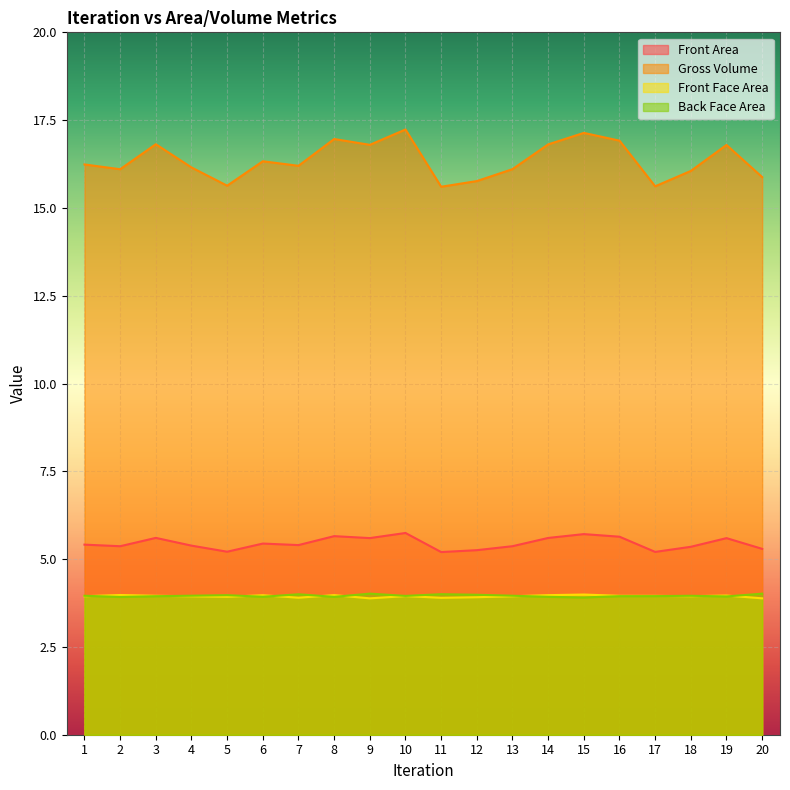

Where is Front Area nearest to the value 16?

18